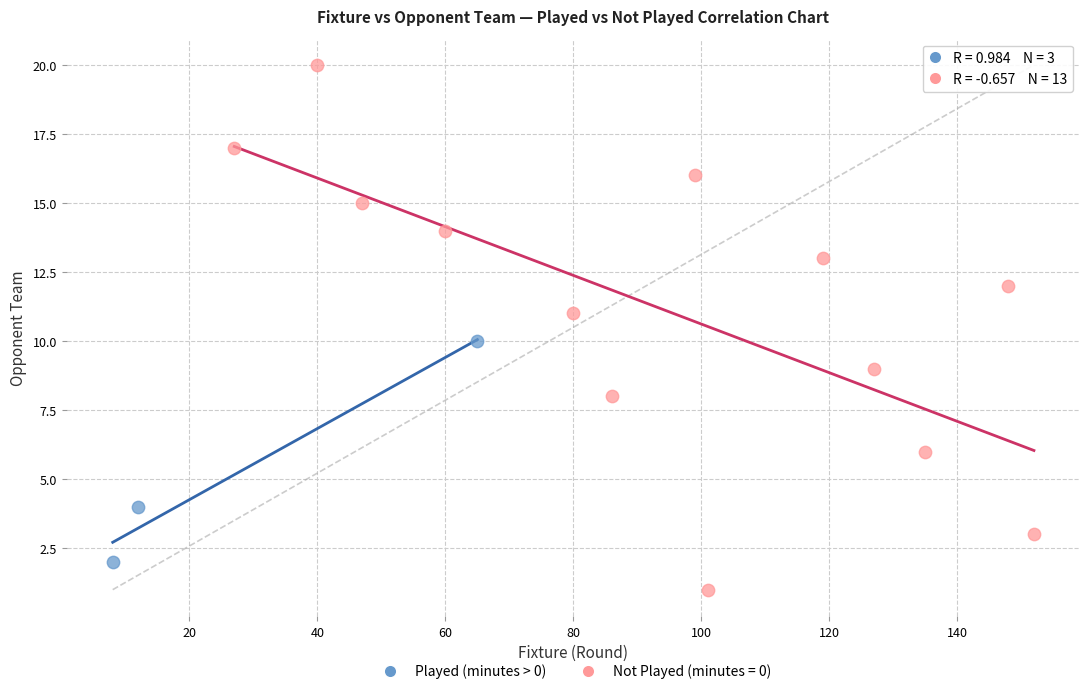

Which series contains the highest Y value?

Not Played (minutes = 0)